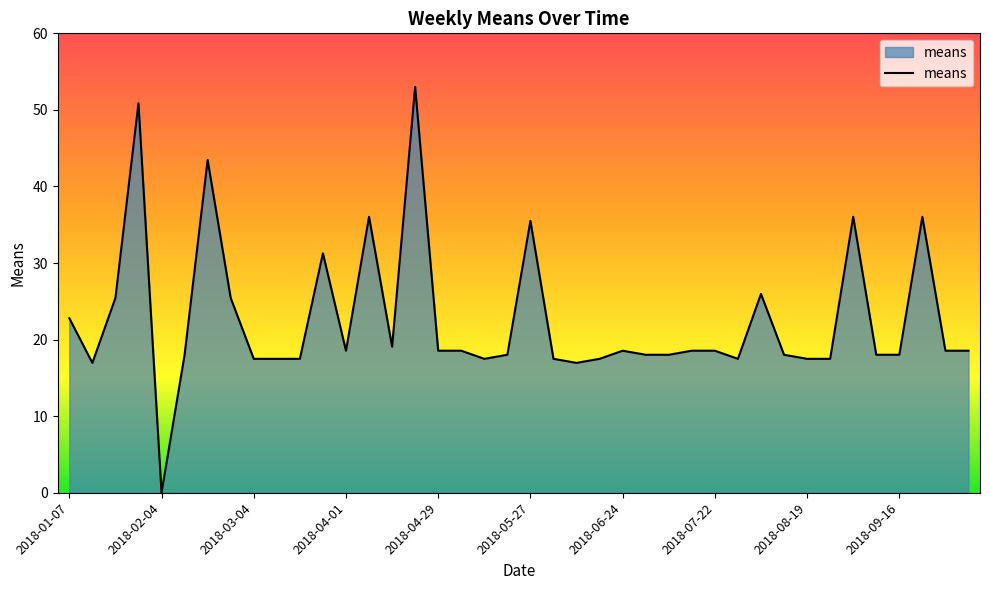

What is the maximum value shown in the chart?

53.0